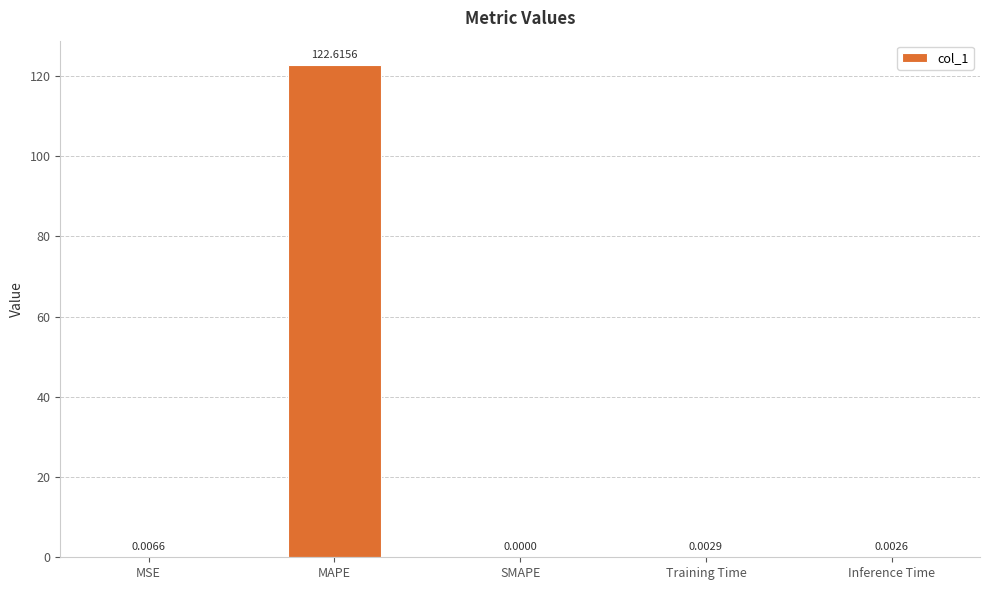

How many values are above zero?

4